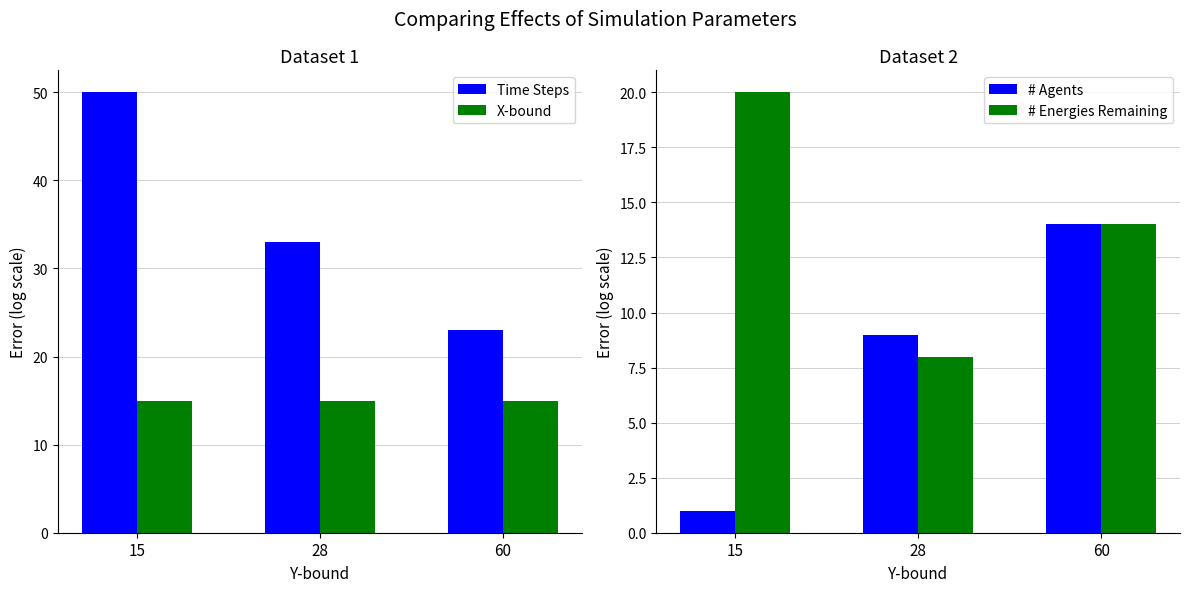

The # Agents series shows 21 at 60. True or false?

False